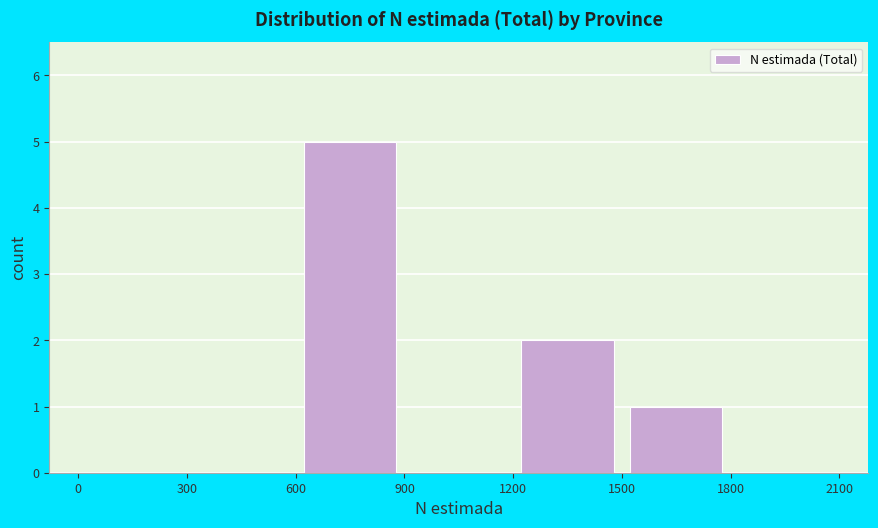

Over which range of the x-axis is the bar tallest?

600 to 900